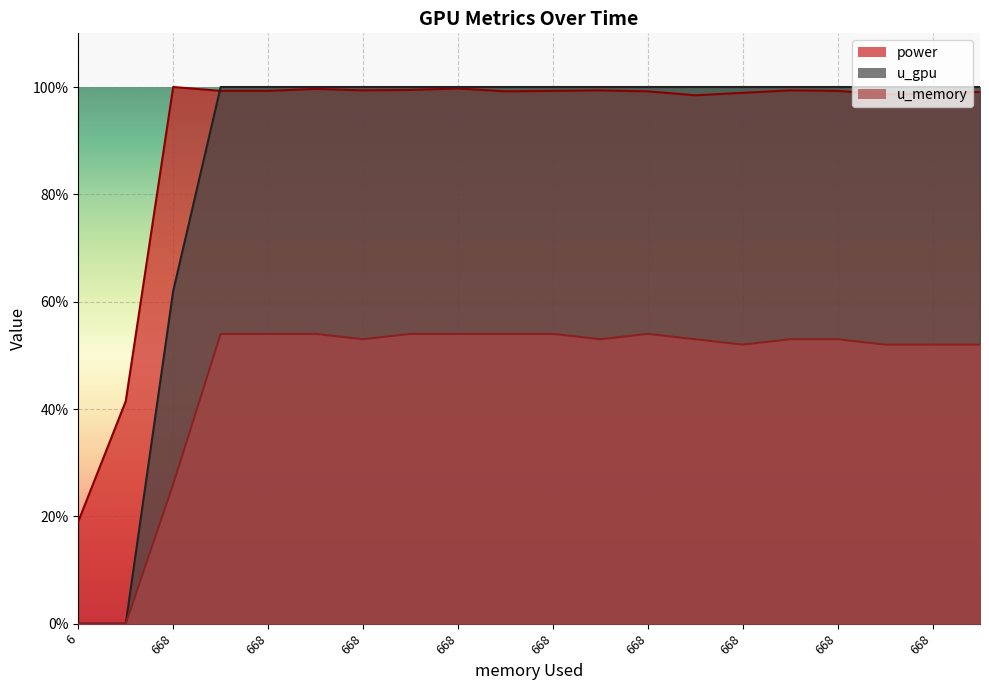

At which label does power first exceed 99?

668.0